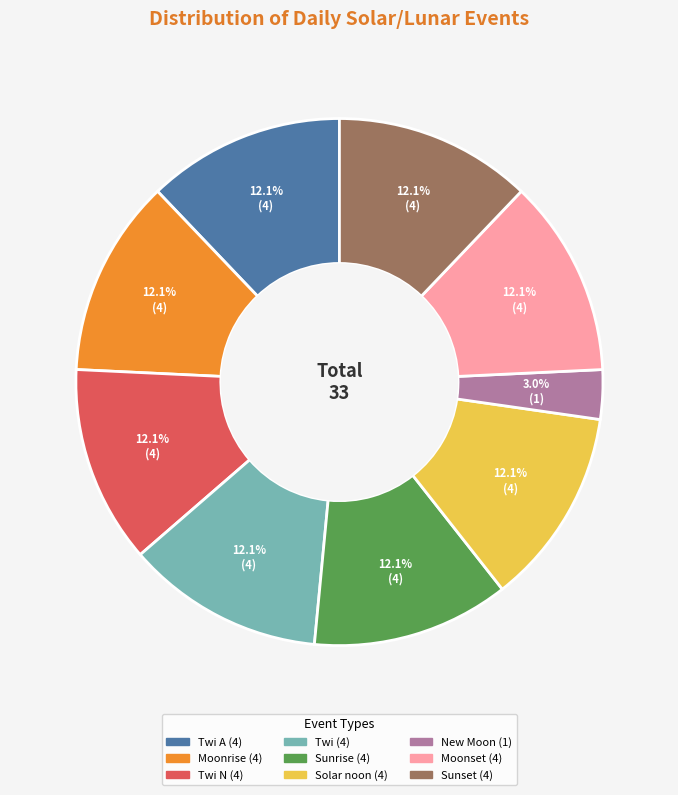

Does any single category account for the majority?

No